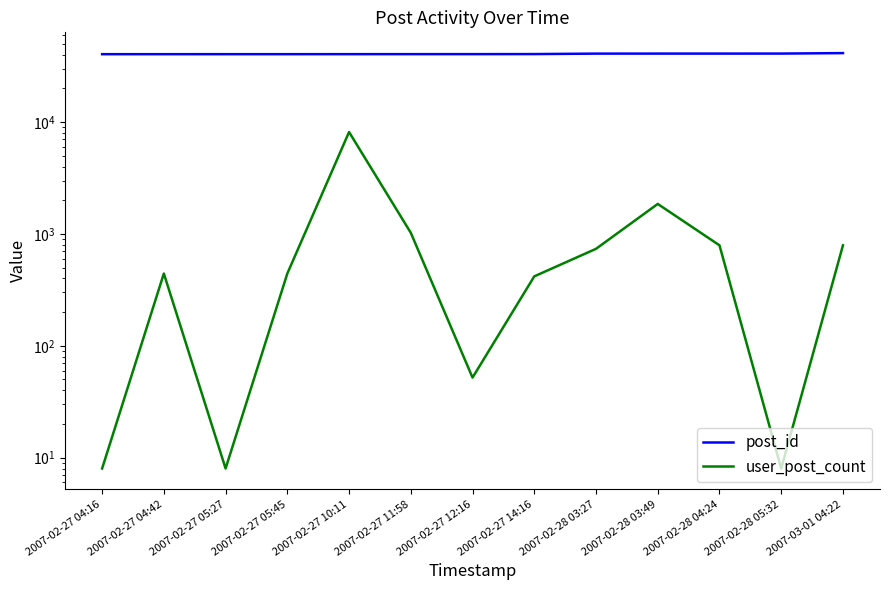

Where is user_post_count nearest to the value 4085?

2007-02-28 03:49